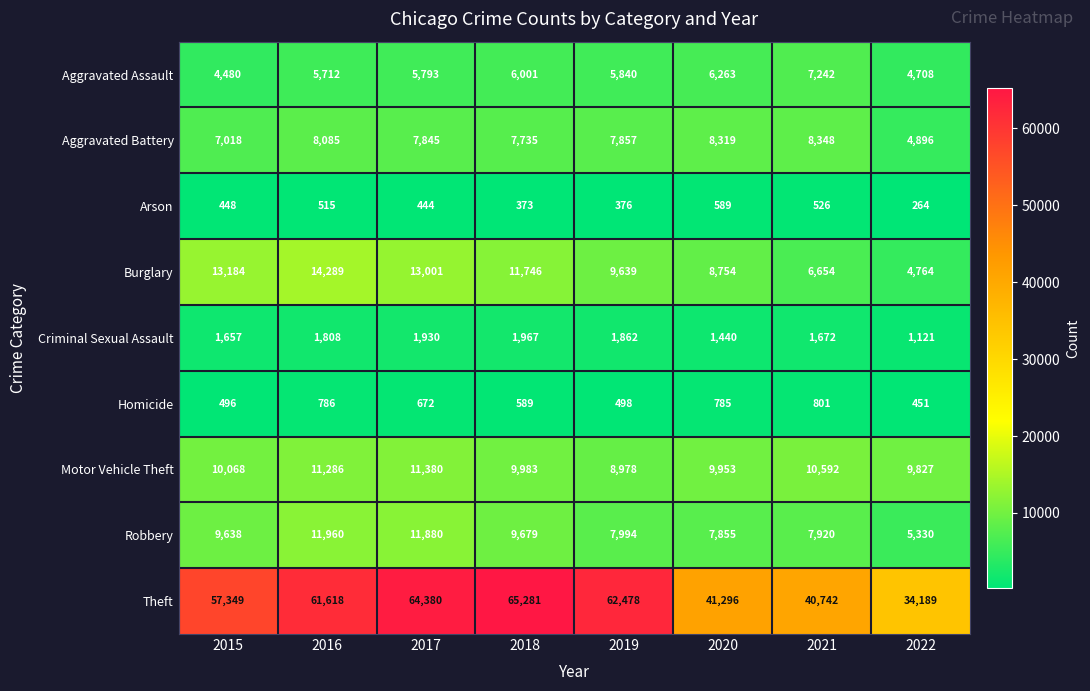

Read the Theft value at 2017, to the nearest 10.

64380